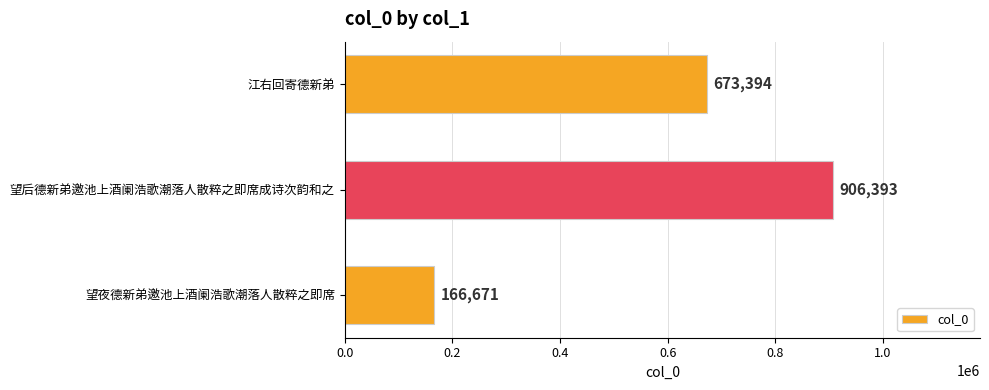

How many values are below 673394?

1